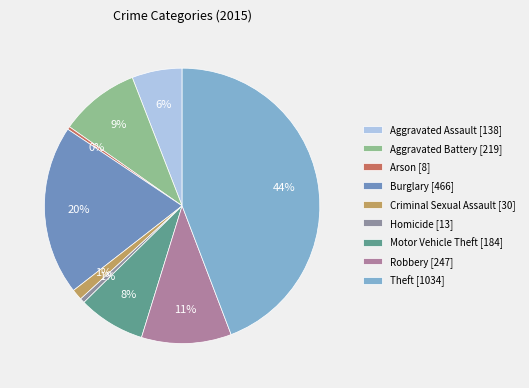

True or false: Criminal Sexual Assault accounts for 1% of the total.

True